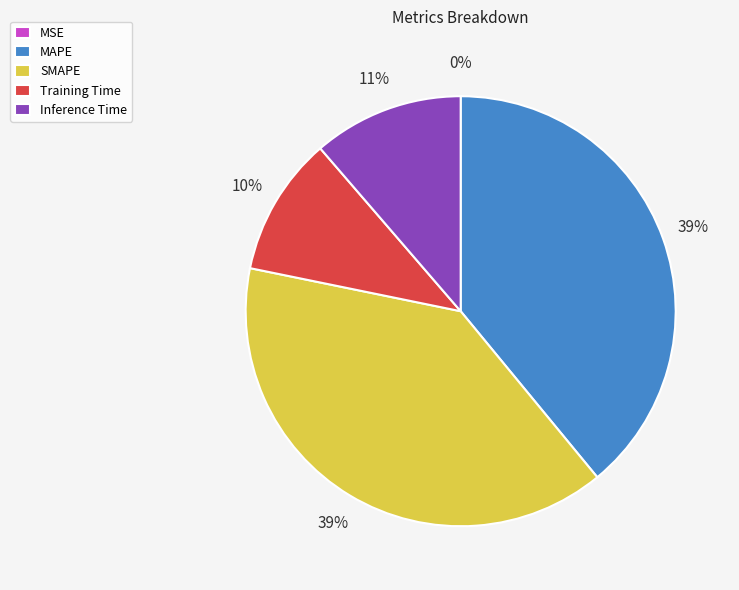

To the nearest percent, what is the difference between the largest and smallest slice percentages?

39%